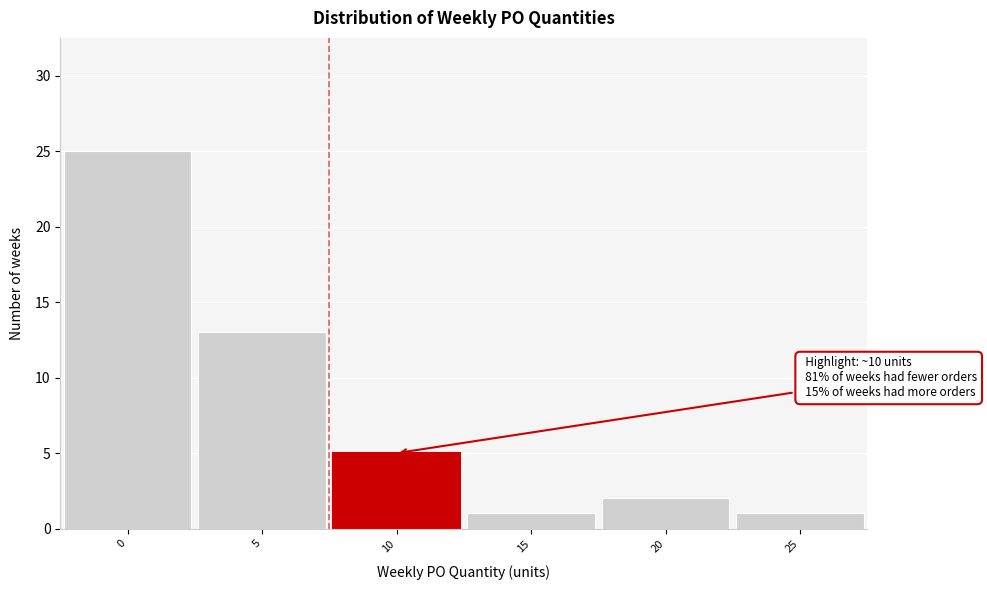

Reading left to right, extract all data points from this chart.

0=25	5=13	10=5	15=1	20=2	25=1